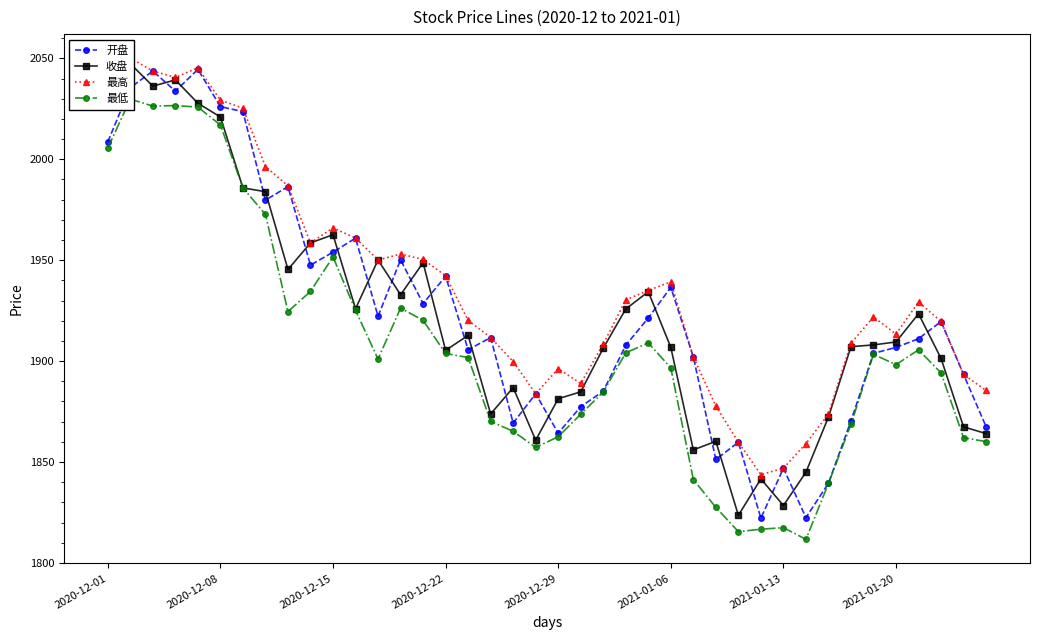

What is the smallest value displayed?

1811.7